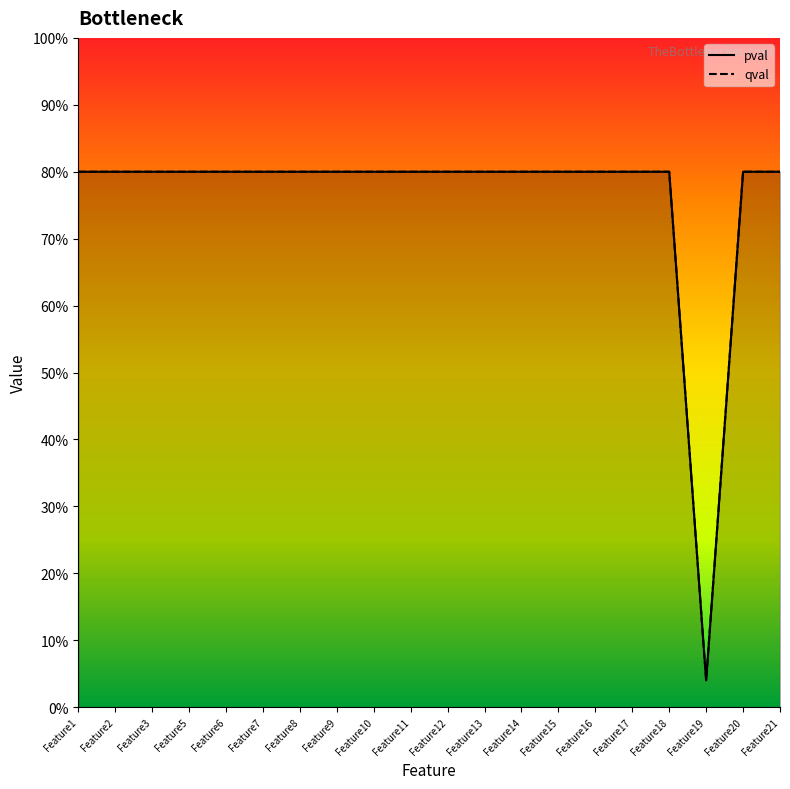

Which series has the largest total across all categories?

pval